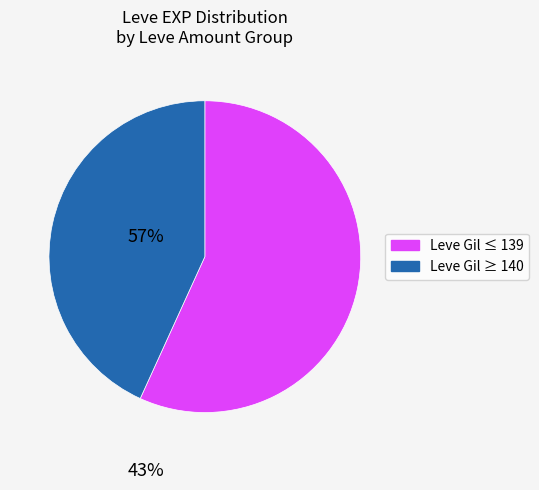

Approximately how many times larger is the value at Leve Gil ≤ 139 compared to Leve Gil ≥ 140?

1.3